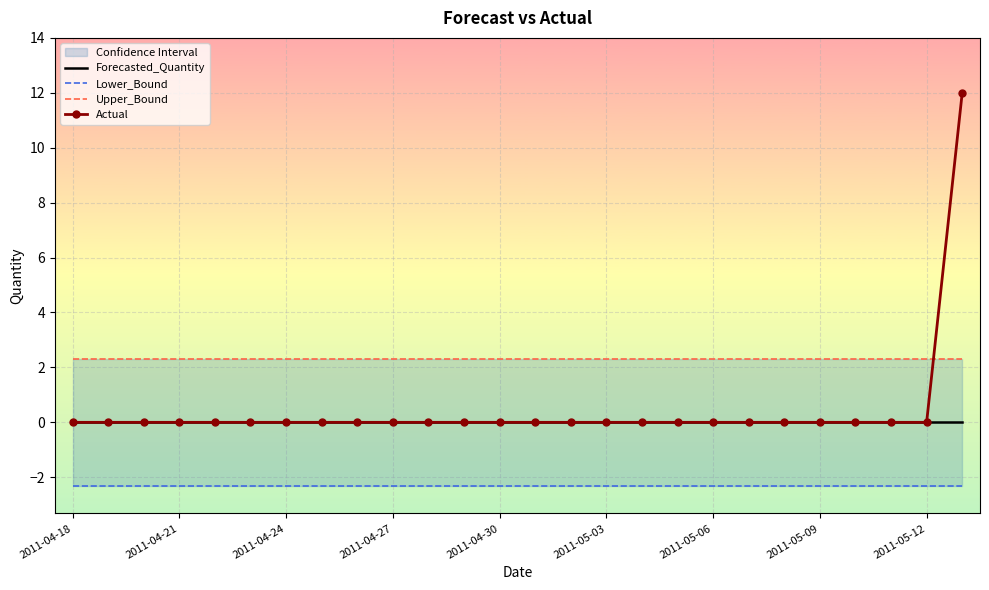

True or false: Actual has a value of 0 at 2011-05-03.

True